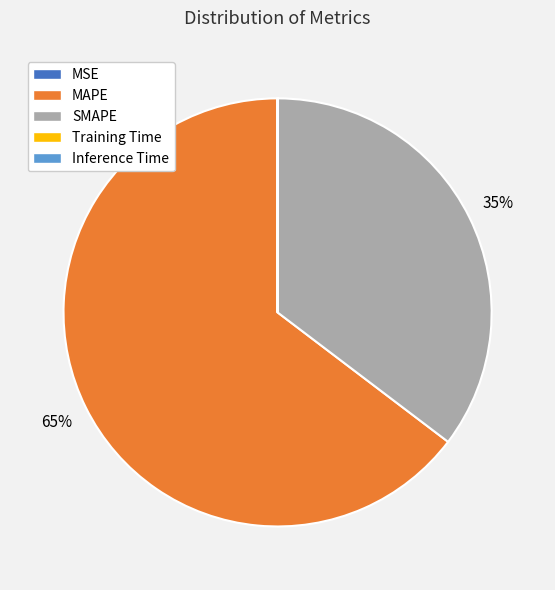

The MAPE slice represents 77% of the pie. True or false?

False